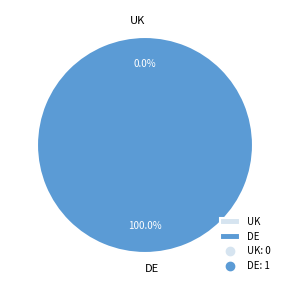

What percentage is the DE slice, to the nearest percent?

100%